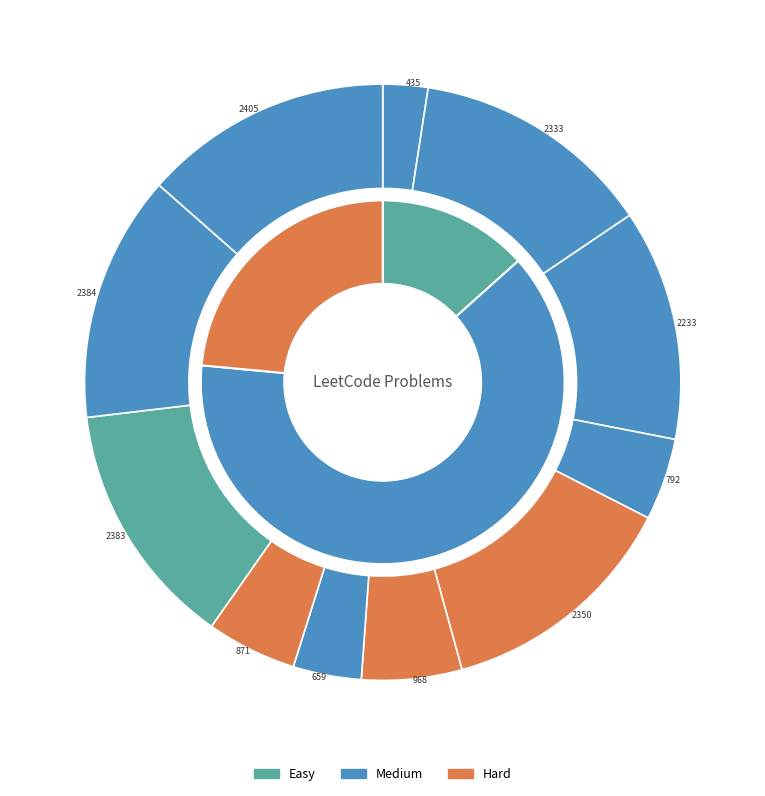

What percentage is the 871 slice, to the nearest percent?

5%